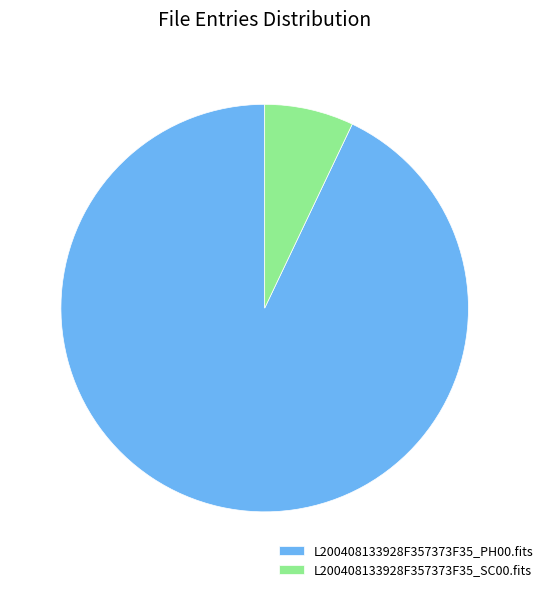

Which slice is the largest?

L200408133928F357373F35_PH00.fits